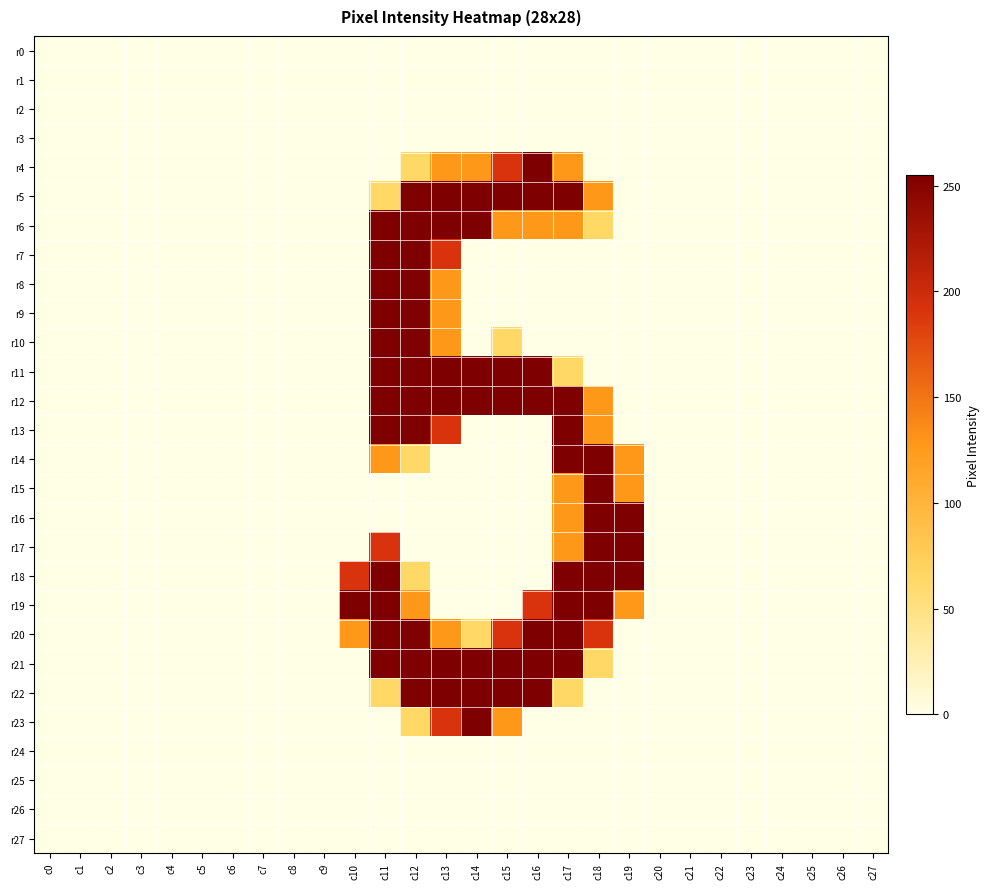

Reading left to right, list all the values displayed in this chart.

r0: c0=0	c1=0	c2=0	c3=0	c4=0	c5=0	c6=0	c7=0	c8=0	c9=0	c10=0	c11=0	c12=0	c13=0	c14=0	c15=0	c16=0	c17=0	c18=0	c19=0	c20=0	c21=0	c22=0	c23=0	c24=0	c25=0	c26=0	c27=0
r1: c0=0	c1=0	c2=0	c3=0	c4=0	c5=0	c6=0	c7=0	c8=0	c9=0	c10=0	c11=0	c12=0	c13=0	c14=0	c15=0	c16=0	c17=0	c18=0	c19=0	c20=0	c21=0	c22=0	c23=0	c24=0	c25=0	c26=0	c27=0
r2: c0=0	c1=0	c2=0	c3=0	c4=0	c5=0	c6=0	c7=0	c8=0	c9=0	c10=0	c11=0	c12=0	c13=0	c14=0	c15=0	c16=0	c17=0	c18=0	c19=0	c20=0	c21=0	c22=0	c23=0	c24=0	c25=0	c26=0	c27=0
r3: c0=0	c1=0	c2=0	c3=0	c4=0	c5=0	c6=0	c7=0	c8=0	c9=0	c10=0	c11=0	c12=0	c13=0	c14=0	c15=0	c16=0	c17=0	c18=0	c19=0	c20=0	c21=0	c22=0	c23=0	c24=0	c25=0	c26=0	c27=0
r4: c0=0	c1=0	c2=0	c3=0	c4=0	c5=0	c6=0	c7=0	c8=0	c9=0	c10=0	c11=0	c12=64	c13=128	c14=128	c15=191	c16=255	c17=128	c18=0	c19=0	c20=0	c21=0	c22=0	c23=0	c24=0	c25=0	c26=0	c27=0
r5: c0=0	c1=0	c2=0	c3=0	c4=0	c5=0	c6=0	c7=0	c8=0	c9=0	c10=0	c11=64	c12=255	c13=255	c14=255	c15=255	c16=255	c17=255	c18=128	c19=0	c20=0	c21=0	c22=0	c23=0	c24=0	c25=0	c26=0	c27=0
r6: c0=0	c1=0	c2=0	c3=0	c4=0	c5=0	c6=0	c7=0	c8=0	c9=0	c10=0	c11=255	c12=255	c13=255	c14=255	c15=128	c16=128	c17=128	c18=64	c19=0	c20=0	c21=0	c22=0	c23=0	c24=0	c25=0	c26=0	c27=0
r7: c0=0	c1=0	c2=0	c3=0	c4=0	c5=0	c6=0	c7=0	c8=0	c9=0	c10=0	c11=255	c12=255	c13=191	c14=0	c15=0	c16=0	c17=0	c18=0	c19=0	c20=0	c21=0	c22=0	c23=0	c24=0	c25=0	c26=0	c27=0
r8: c0=0	c1=0	c2=0	c3=0	c4=0	c5=0	c6=0	c7=0	c8=0	c9=0	c10=0	c11=255	c12=255	c13=128	c14=0	c15=0	c16=0	c17=0	c18=0	c19=0	c20=0	c21=0	c22=0	c23=0	c24=0	c25=0	c26=0	c27=0
r9: c0=0	c1=0	c2=0	c3=0	c4=0	c5=0	c6=0	c7=0	c8=0	c9=0	c10=0	c11=255	c12=255	c13=128	c14=0	c15=0	c16=0	c17=0	c18=0	c19=0	c20=0	c21=0	c22=0	c23=0	c24=0	c25=0	c26=0	c27=0
r10: c0=0	c1=0	c2=0	c3=0	c4=0	c5=0	c6=0	c7=0	c8=0	c9=0	c10=0	c11=255	c12=255	c13=128	c14=0	c15=64	c16=0	c17=0	c18=0	c19=0	c20=0	c21=0	c22=0	c23=0	c24=0	c25=0	c26=0	c27=0
r11: c0=0	c1=0	c2=0	c3=0	c4=0	c5=0	c6=0	c7=0	c8=0	c9=0	c10=0	c11=255	c12=255	c13=255	c14=255	c15=255	c16=255	c17=64	c18=0	c19=0	c20=0	c21=0	c22=0	c23=0	c24=0	c25=0	c26=0	c27=0
r12: c0=0	c1=0	c2=0	c3=0	c4=0	c5=0	c6=0	c7=0	c8=0	c9=0	c10=0	c11=255	c12=255	c13=255	c14=255	c15=255	c16=255	c17=255	c18=128	c19=0	c20=0	c21=0	c22=0	c23=0	c24=0	c25=0	c26=0	c27=0
r13: c0=0	c1=0	c2=0	c3=0	c4=0	c5=0	c6=0	c7=0	c8=0	c9=0	c10=0	c11=255	c12=255	c13=191	c14=0	c15=0	c16=0	c17=255	c18=128	c19=0	c20=0	c21=0	c22=0	c23=0	c24=0	c25=0	c26=0	c27=0
r14: c0=0	c1=0	c2=0	c3=0	c4=0	c5=0	c6=0	c7=0	c8=0	c9=0	c10=0	c11=128	c12=64	c13=0	c14=0	c15=0	c16=0	c17=255	c18=255	c19=128	c20=0	c21=0	c22=0	c23=0	c24=0	c25=0	c26=0	c27=0
r15: c0=0	c1=0	c2=0	c3=0	c4=0	c5=0	c6=0	c7=0	c8=0	c9=0	c10=0	c11=0	c12=0	c13=0	c14=0	c15=0	c16=0	c17=128	c18=255	c19=128	c20=0	c21=0	c22=0	c23=0	c24=0	c25=0	c26=0	c27=0
r16: c0=0	c1=0	c2=0	c3=0	c4=0	c5=0	c6=0	c7=0	c8=0	c9=0	c10=0	c11=0	c12=0	c13=0	c14=0	c15=0	c16=0	c17=128	c18=255	c19=255	c20=0	c21=0	c22=0	c23=0	c24=0	c25=0	c26=0	c27=0
r17: c0=0	c1=0	c2=0	c3=0	c4=0	c5=0	c6=0	c7=0	c8=0	c9=0	c10=0	c11=191	c12=0	c13=0	c14=0	c15=0	c16=0	c17=128	c18=255	c19=255	c20=0	c21=0	c22=0	c23=0	c24=0	c25=0	c26=0	c27=0
r18: c0=0	c1=0	c2=0	c3=0	c4=0	c5=0	c6=0	c7=0	c8=0	c9=0	c10=191	c11=255	c12=64	c13=0	c14=0	c15=0	c16=0	c17=255	c18=255	c19=255	c20=0	c21=0	c22=0	c23=0	c24=0	c25=0	c26=0	c27=0
r19: c0=0	c1=0	c2=0	c3=0	c4=0	c5=0	c6=0	c7=0	c8=0	c9=0	c10=255	c11=255	c12=128	c13=0	c14=0	c15=0	c16=191	c17=255	c18=255	c19=128	c20=0	c21=0	c22=0	c23=0	c24=0	c25=0	c26=0	c27=0
r20: c0=0	c1=0	c2=0	c3=0	c4=0	c5=0	c6=0	c7=0	c8=0	c9=0	c10=128	c11=255	c12=255	c13=128	c14=64	c15=191	c16=255	c17=255	c18=191	c19=0	c20=0	c21=0	c22=0	c23=0	c24=0	c25=0	c26=0	c27=0
r21: c0=0	c1=0	c2=0	c3=0	c4=0	c5=0	c6=0	c7=0	c8=0	c9=0	c10=0	c11=255	c12=255	c13=255	c14=255	c15=255	c16=255	c17=255	c18=64	c19=0	c20=0	c21=0	c22=0	c23=0	c24=0	c25=0	c26=0	c27=0
r22: c0=0	c1=0	c2=0	c3=0	c4=0	c5=0	c6=0	c7=0	c8=0	c9=0	c10=0	c11=64	c12=255	c13=255	c14=255	c15=255	c16=255	c17=64	c18=0	c19=0	c20=0	c21=0	c22=0	c23=0	c24=0	c25=0	c26=0	c27=0
r23: c0=0	c1=0	c2=0	c3=0	c4=0	c5=0	c6=0	c7=0	c8=0	c9=0	c10=0	c11=0	c12=64	c13=191	c14=255	c15=128	c16=0	c17=0	c18=0	c19=0	c20=0	c21=0	c22=0	c23=0	c24=0	c25=0	c26=0	c27=0
r24: c0=0	c1=0	c2=0	c3=0	c4=0	c5=0	c6=0	c7=0	c8=0	c9=0	c10=0	c11=0	c12=0	c13=0	c14=0	c15=0	c16=0	c17=0	c18=0	c19=0	c20=0	c21=0	c22=0	c23=0	c24=0	c25=0	c26=0	c27=0
r25: c0=0	c1=0	c2=0	c3=0	c4=0	c5=0	c6=0	c7=0	c8=0	c9=0	c10=0	c11=0	c12=0	c13=0	c14=0	c15=0	c16=0	c17=0	c18=0	c19=0	c20=0	c21=0	c22=0	c23=0	c24=0	c25=0	c26=0	c27=0
r26: c0=0	c1=0	c2=0	c3=0	c4=0	c5=0	c6=0	c7=0	c8=0	c9=0	c10=0	c11=0	c12=0	c13=0	c14=0	c15=0	c16=0	c17=0	c18=0	c19=0	c20=0	c21=0	c22=0	c23=0	c24=0	c25=0	c26=0	c27=0
r27: c0=0	c1=0	c2=0	c3=0	c4=0	c5=0	c6=0	c7=0	c8=0	c9=0	c10=0	c11=0	c12=0	c13=0	c14=0	c15=0	c16=0	c17=0	c18=0	c19=0	c20=0	c21=0	c22=0	c23=0	c24=0	c25=0	c26=0	c27=0